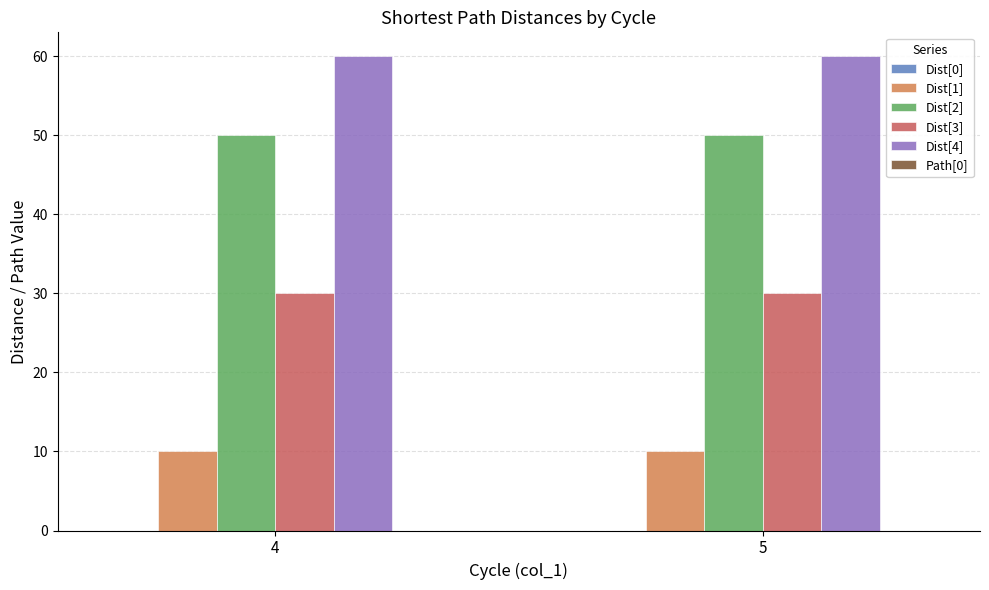

Is the value of Dist[2] at 4 greater than the value of Dist[4] at 5?

No